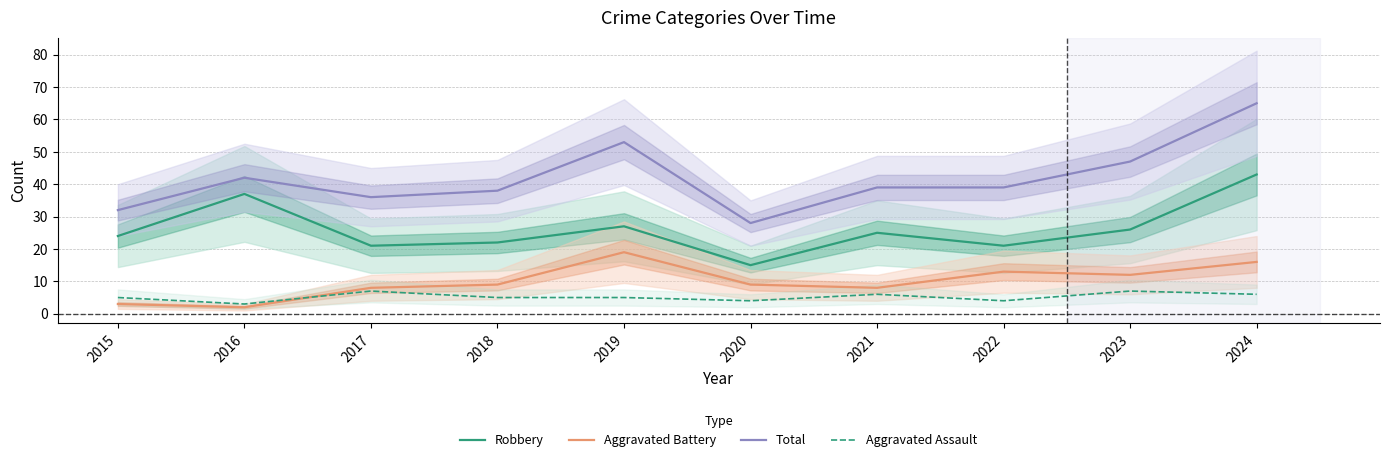

At which label is Aggravated Assault closest to 5?

2015